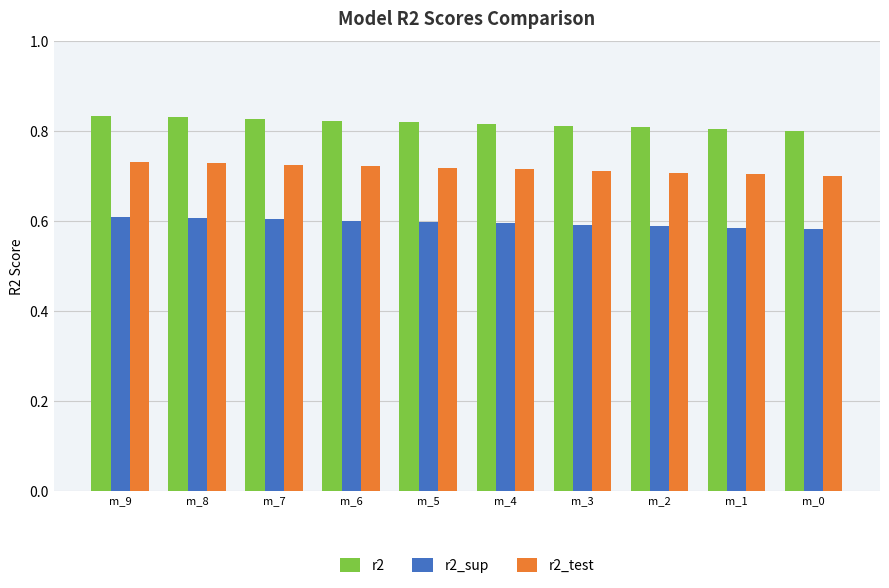

What is the sum of all r2_sup values?

6.0